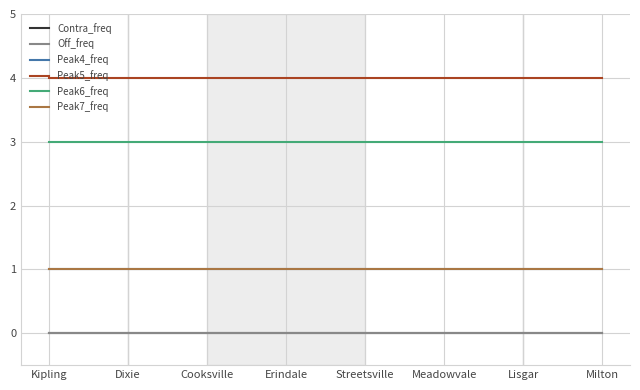

Rank the series at Meadowvale from highest to lowest value.

Peak5_freq, Peak6_freq, Peak4_freq, Peak7_freq, Contra_freq, Off_freq